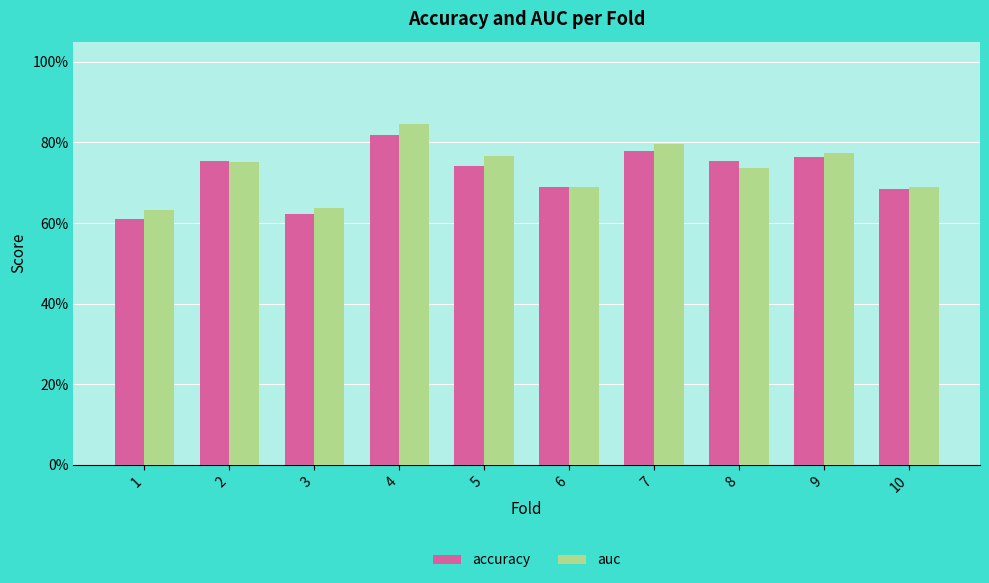

At 9, list the series in order from largest to smallest.

auc, accuracy